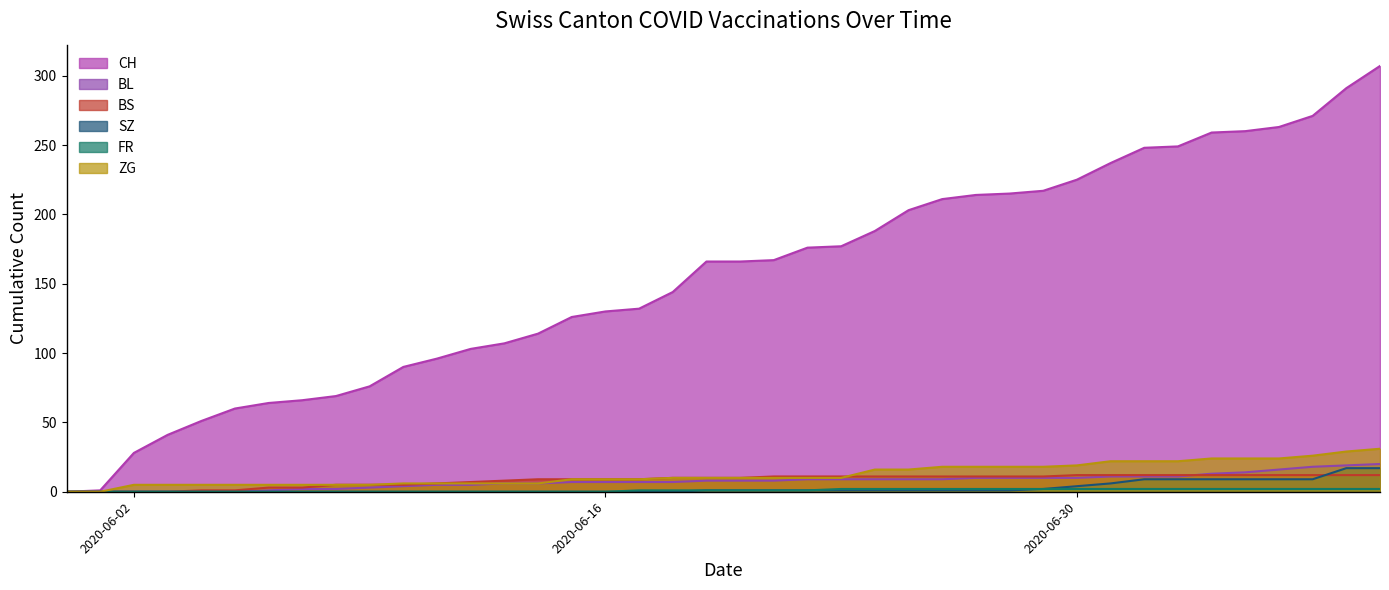

True or false: SZ and BS cross at least once.

True